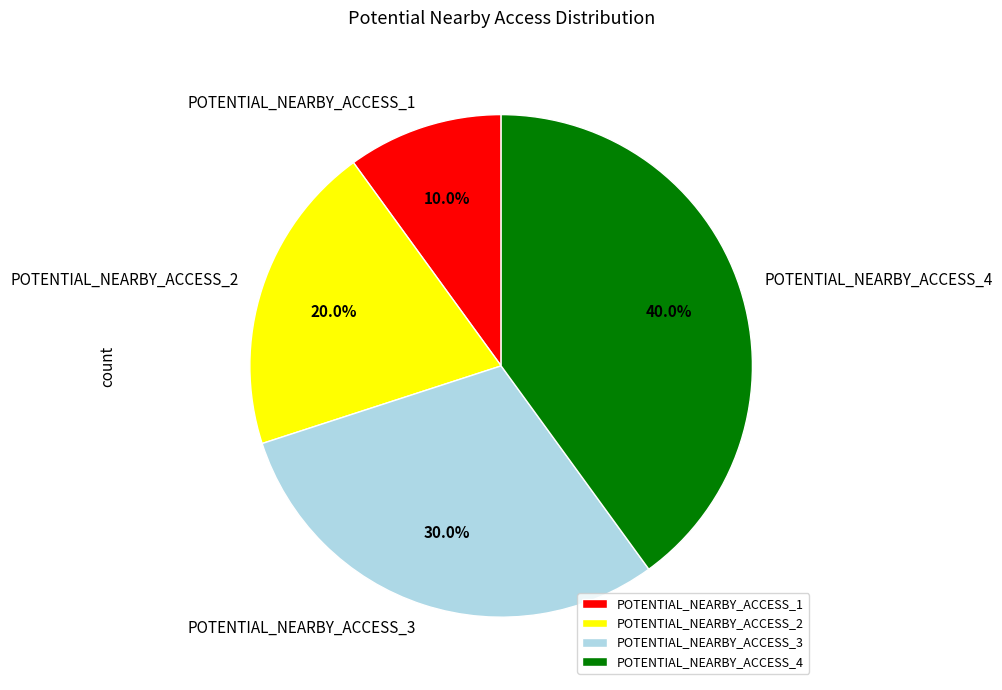

Which slice is the smallest?

POTENTIAL_NEARBY_ACCESS_1